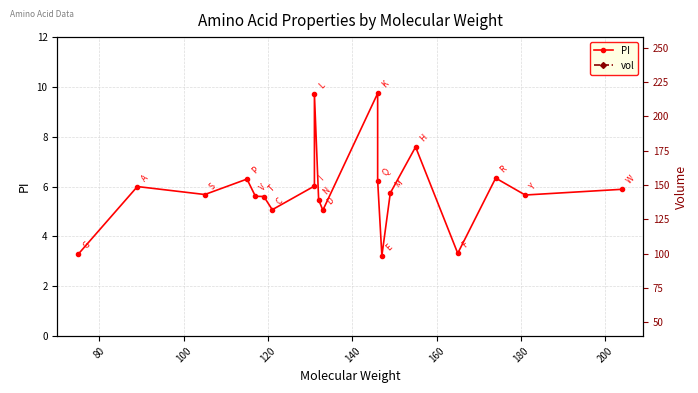

Is it true that PI equals 2.1 at 16?

False